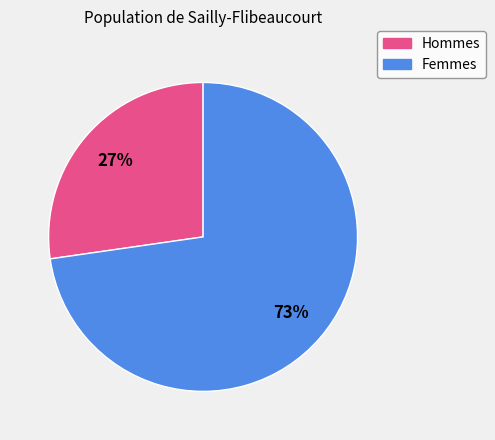

What percentage is the Femmes slice, to the nearest percent?

73%